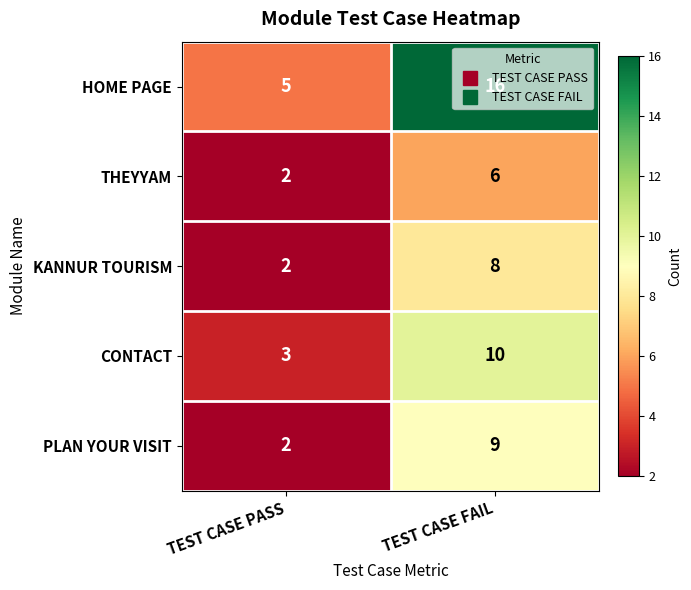

What is the spread (max minus min) of values at TEST CASE FAIL?

10